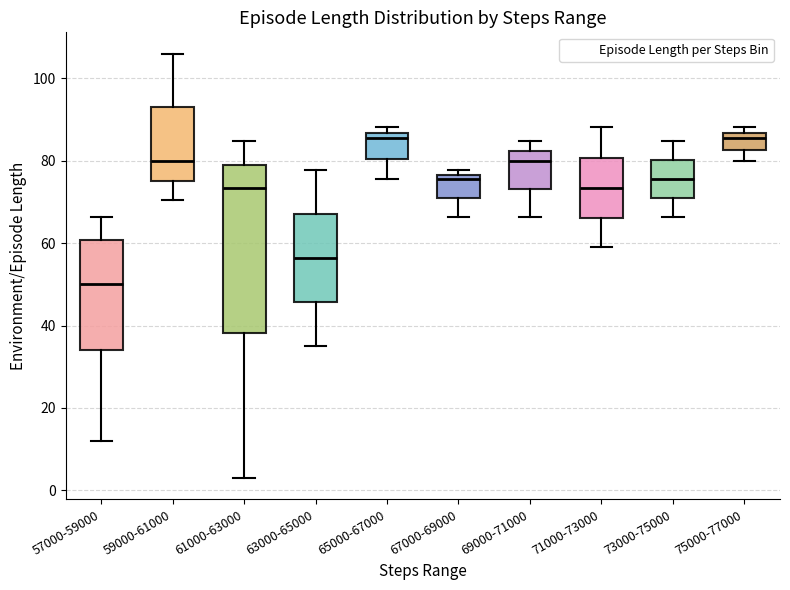

Which box is the tallest, from its lower edge to its upper edge?

61000-63000